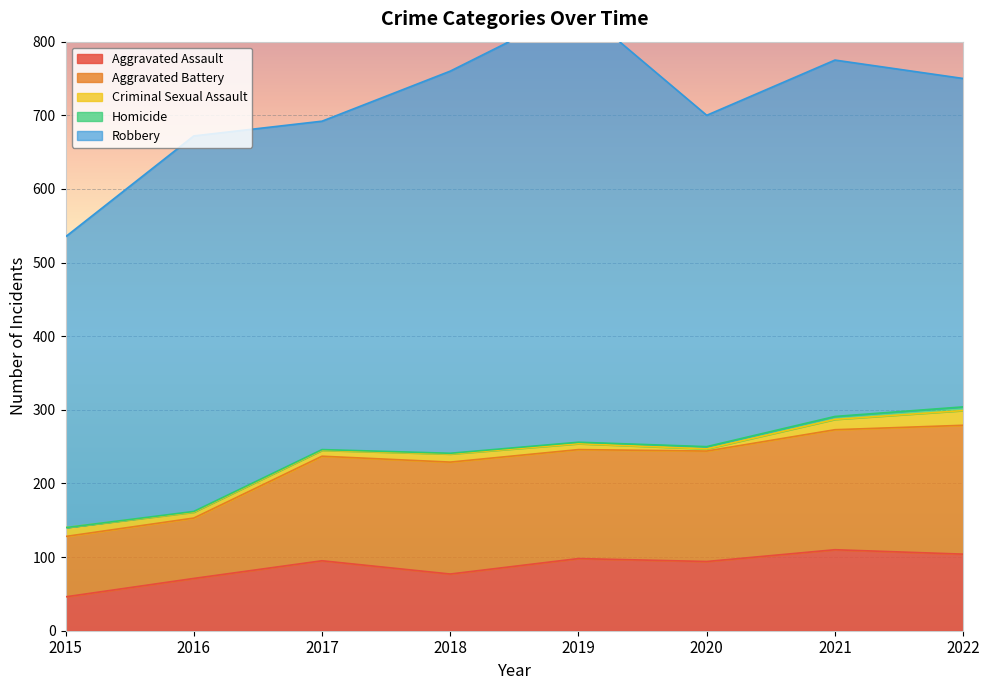

Reading right to left, what are all the values shown in this chart?

Aggravated Assault: 104	110	94	98	77	95	71	46
Aggravated Battery: 175	163	150	148	152	142	82	82
Criminal Sexual Assault: 20	14	3	8	11	8	8	12
Homicide: 5	4	3	2	1	1	1	0
Robbery: 446	484	450	591	519	446	510	395